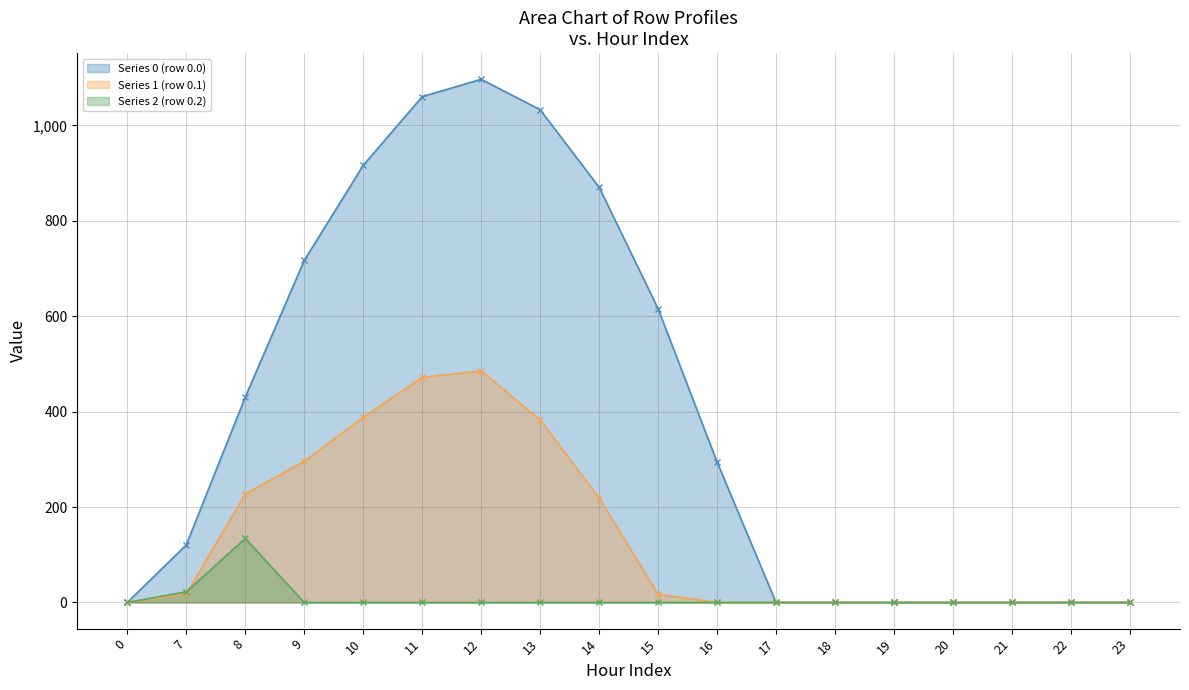

How many lines are shown in the chart?

3